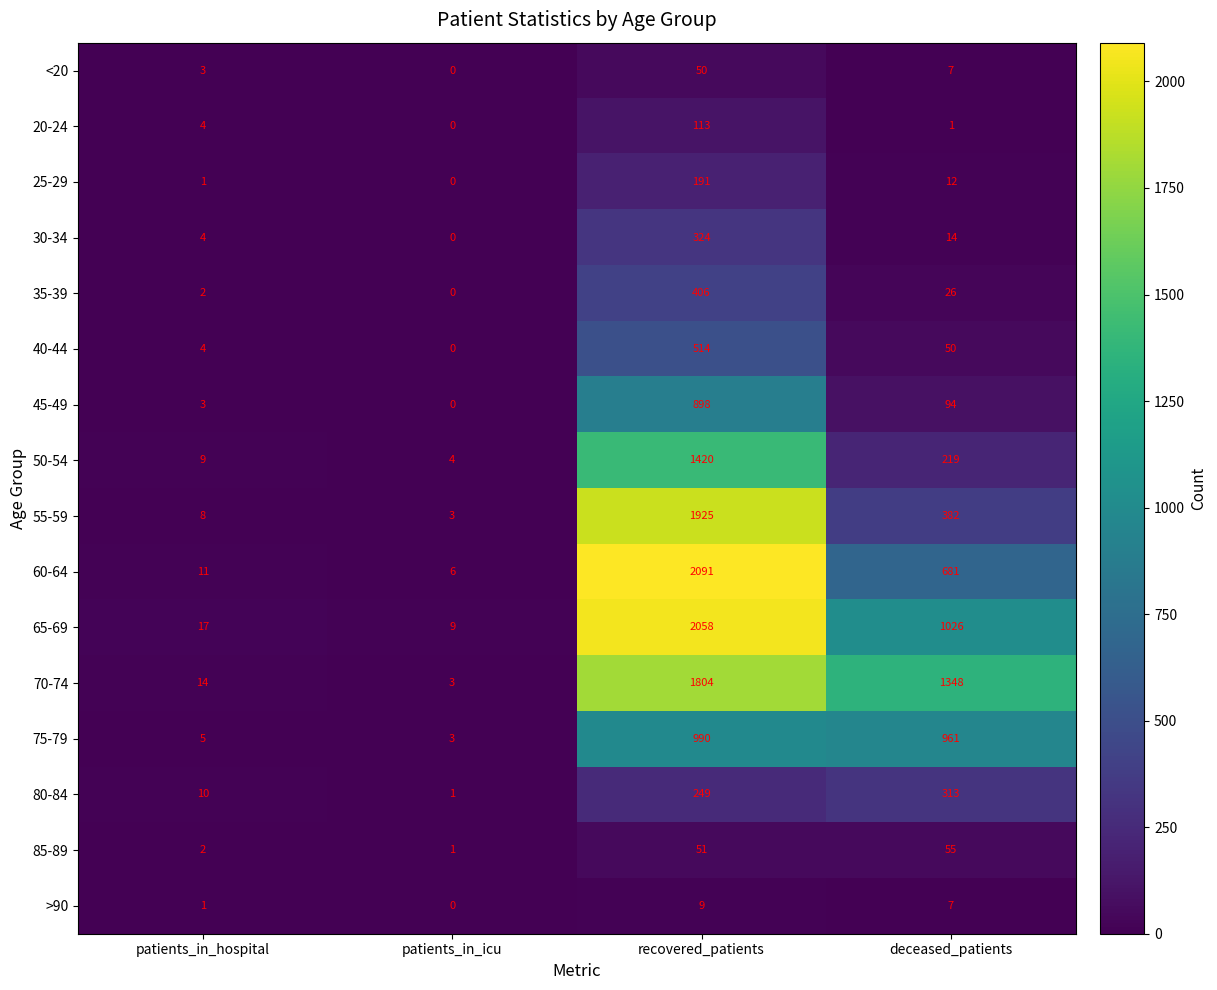

Is the value of >90 at recovered_patients greater than the value of 85-89 at deceased_patients?

No